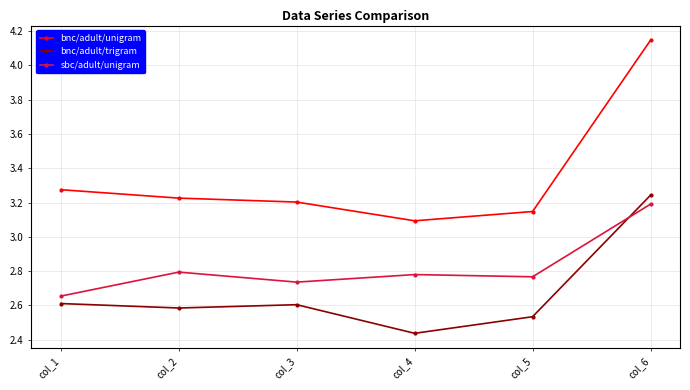

List the labels in order of bnc/adult/unigram value, largest first.

col_6, col_1, col_2, col_3, col_5, col_4